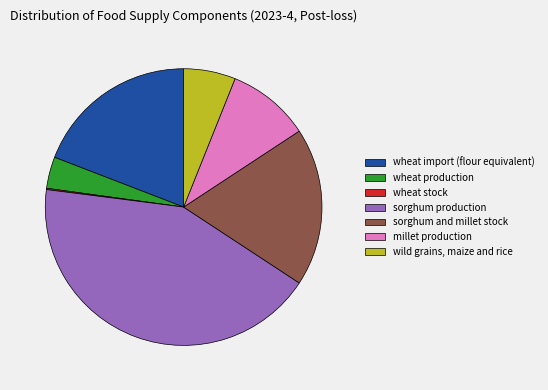

Does millet production account for over 50% of the chart?

No